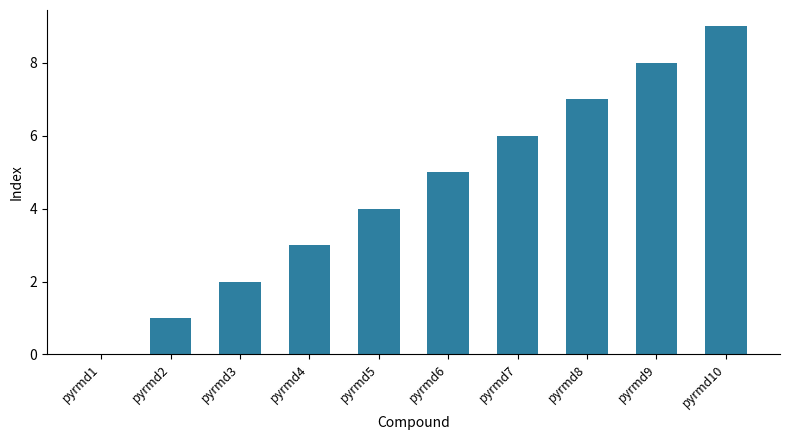

How many categories are shown in the chart?

10